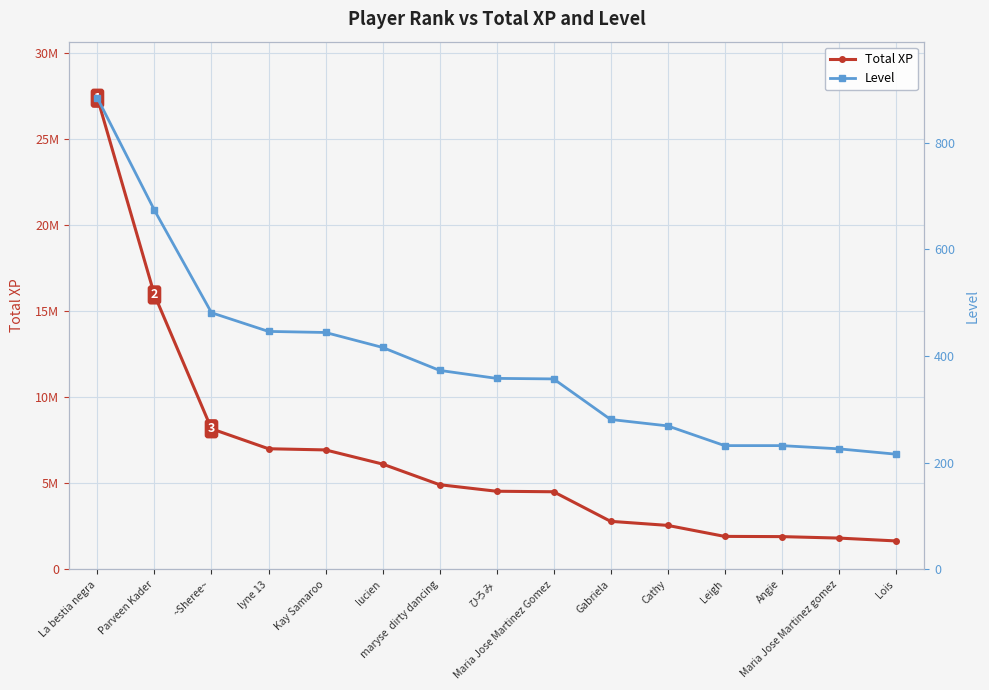

What are all the series names shown in the legend?

Total XP, Level